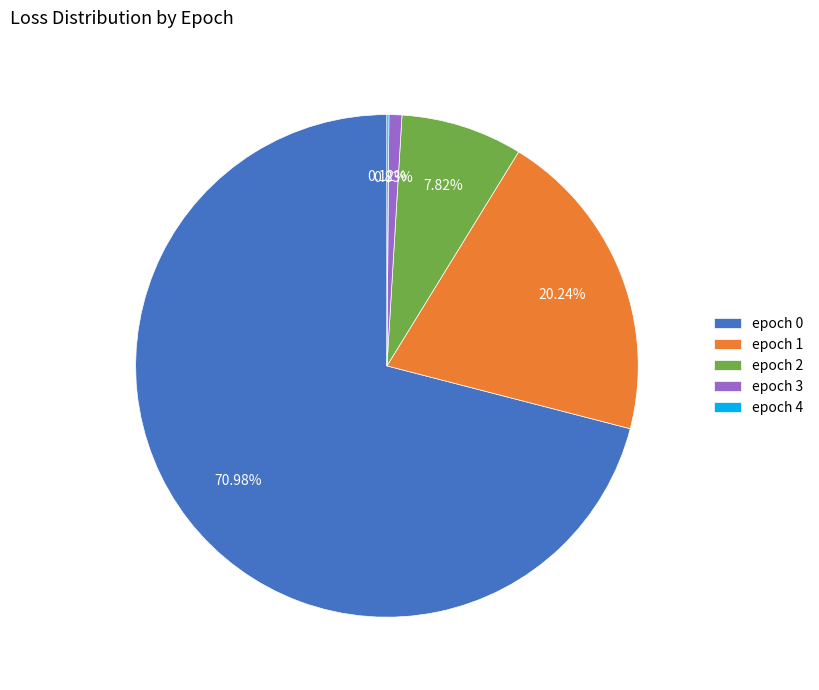

Is there any slice that represents more than half of the pie?

Yes